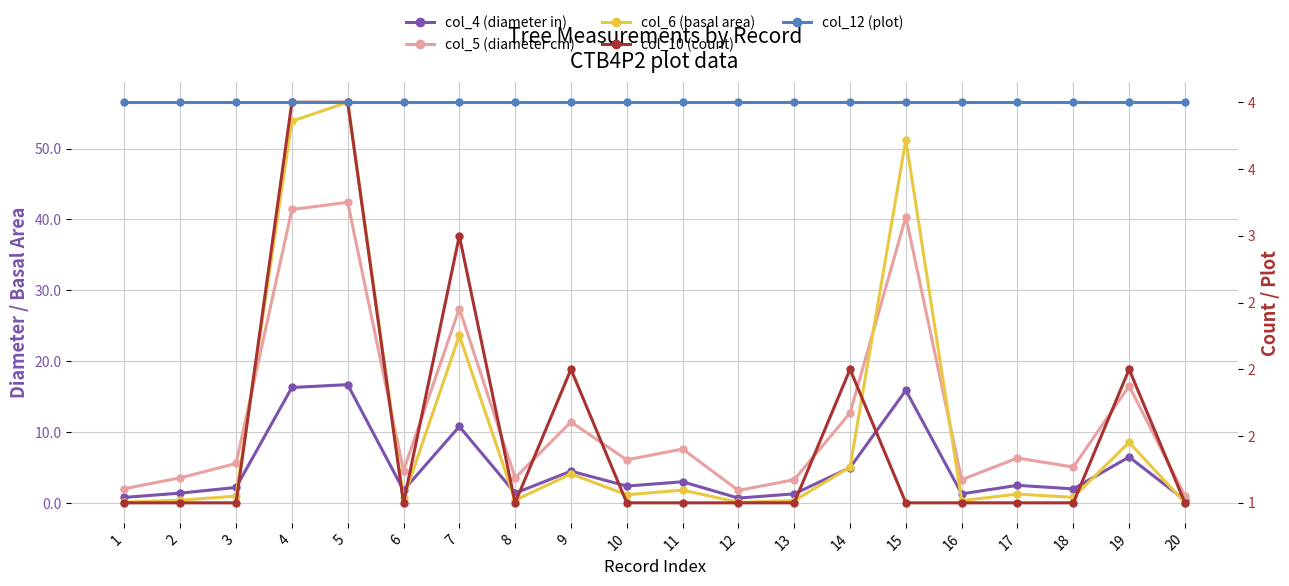

The value of col_12 (plot) at 16 is 2.5. True or false?

False